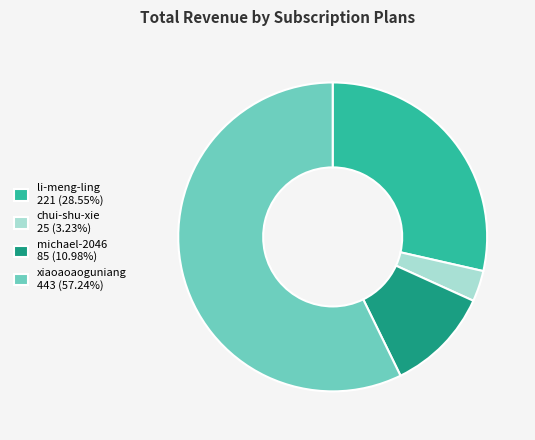

Is the sum of xiaoaoaoguniang 443 (57.24%) and li-meng-ling 221 (28.55%) greater than half?

Yes